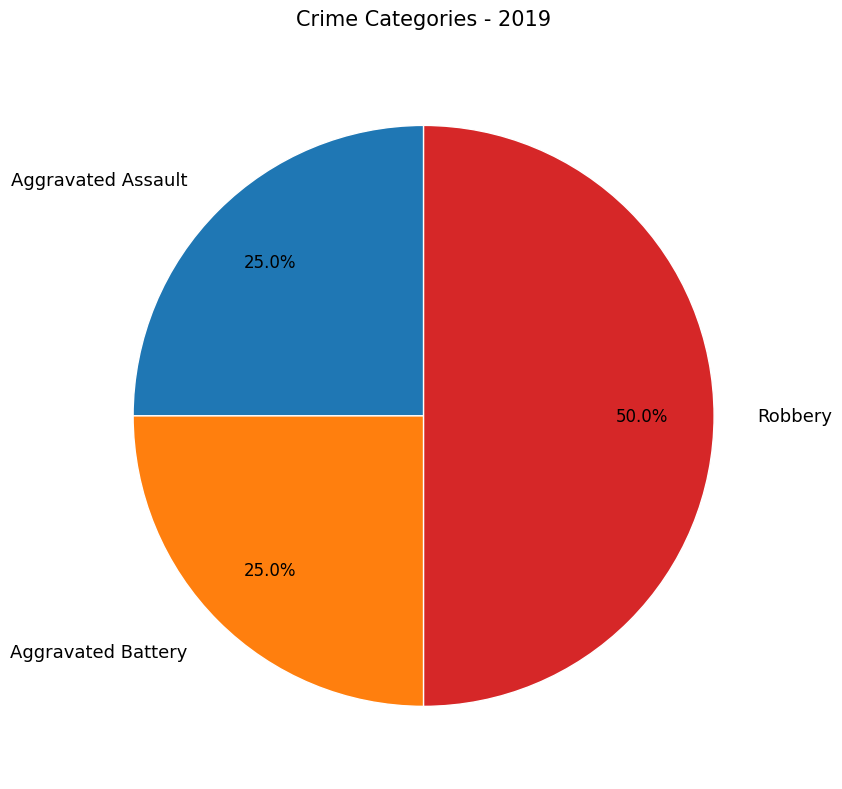

What is the total percentage of Robbery and Aggravated Assault?

75.0%